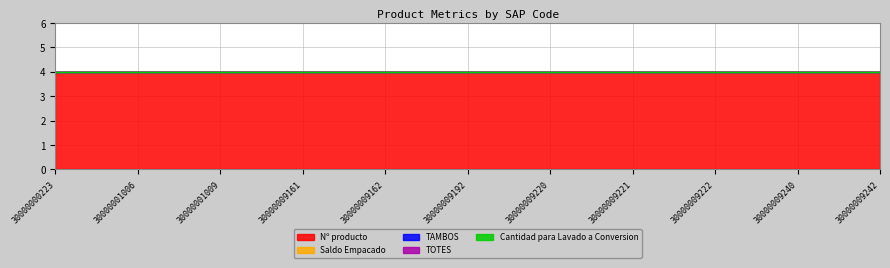

Reading left to right, transcribe all the data shown in this chart.

Saldo Empacado: 0	0	0	0	0	0	0	0	0	0	0
Nº producto: 4	4	4	4	4	4	4	4	4	4	4
TAMBOS: 0	0	0	0	0	0	0	0	0	0	0
TOTES: 0	0	0	0	0	0	0	0	0	0	0
Cantidad para Lavado a Conversion: 0	0	0	0	0	0	0	0	0	0	0